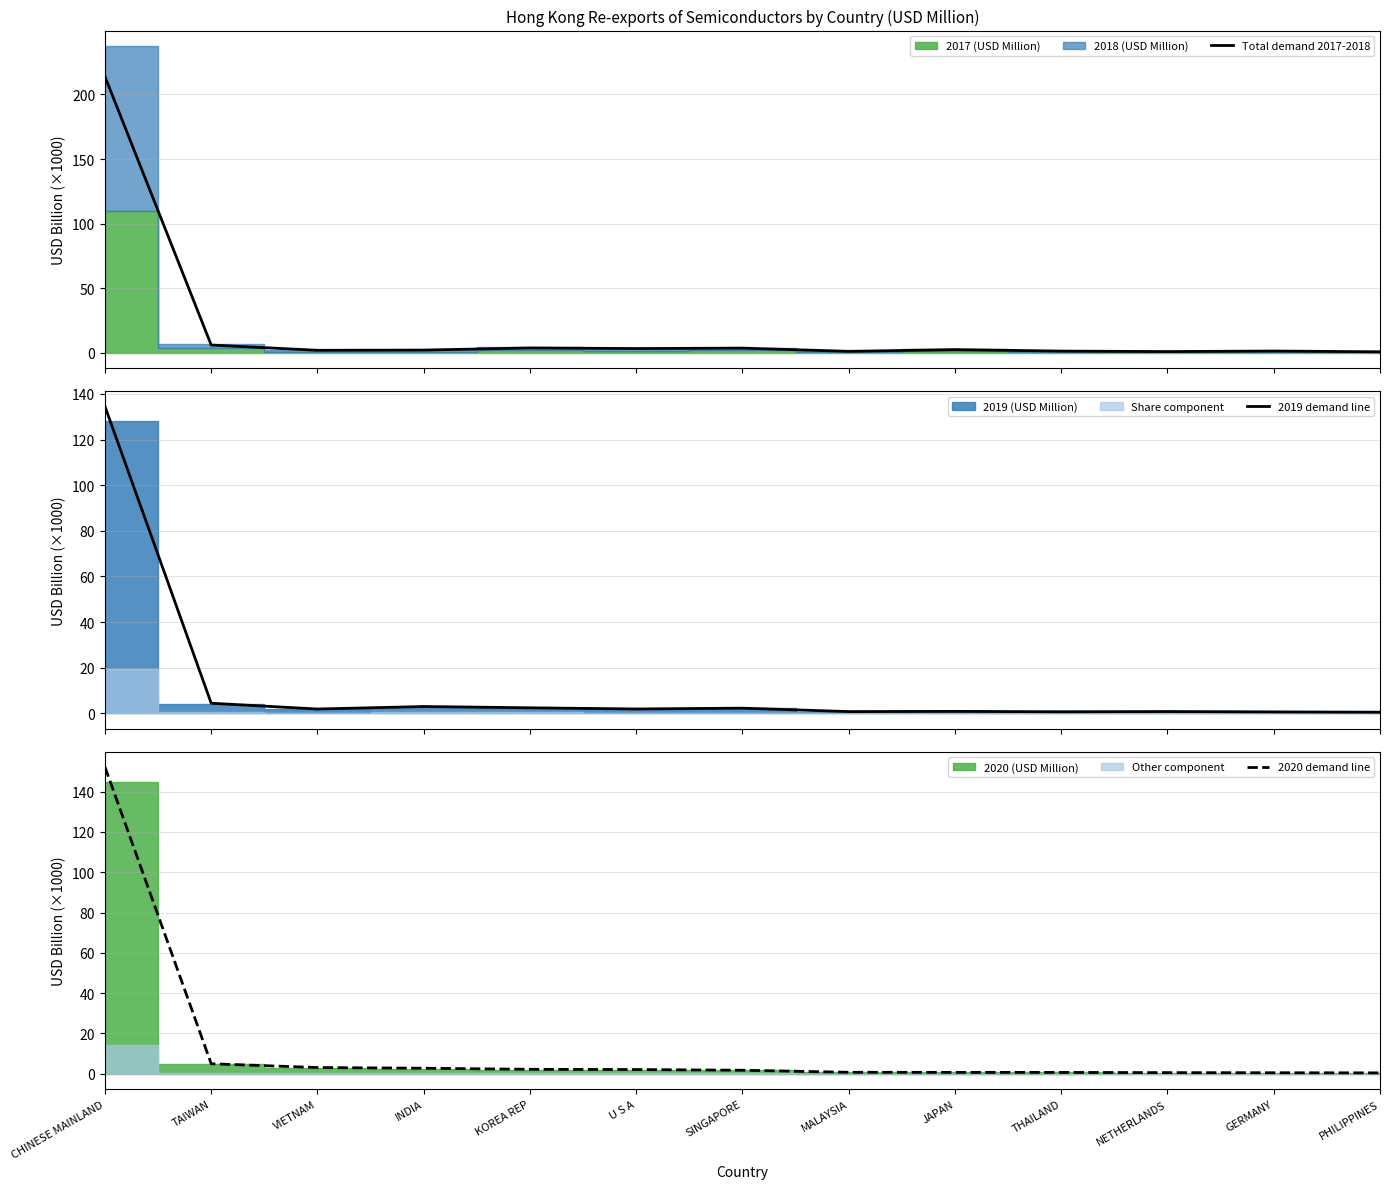

What is the highest value of the Total demand 2017-2018 series?

213.9